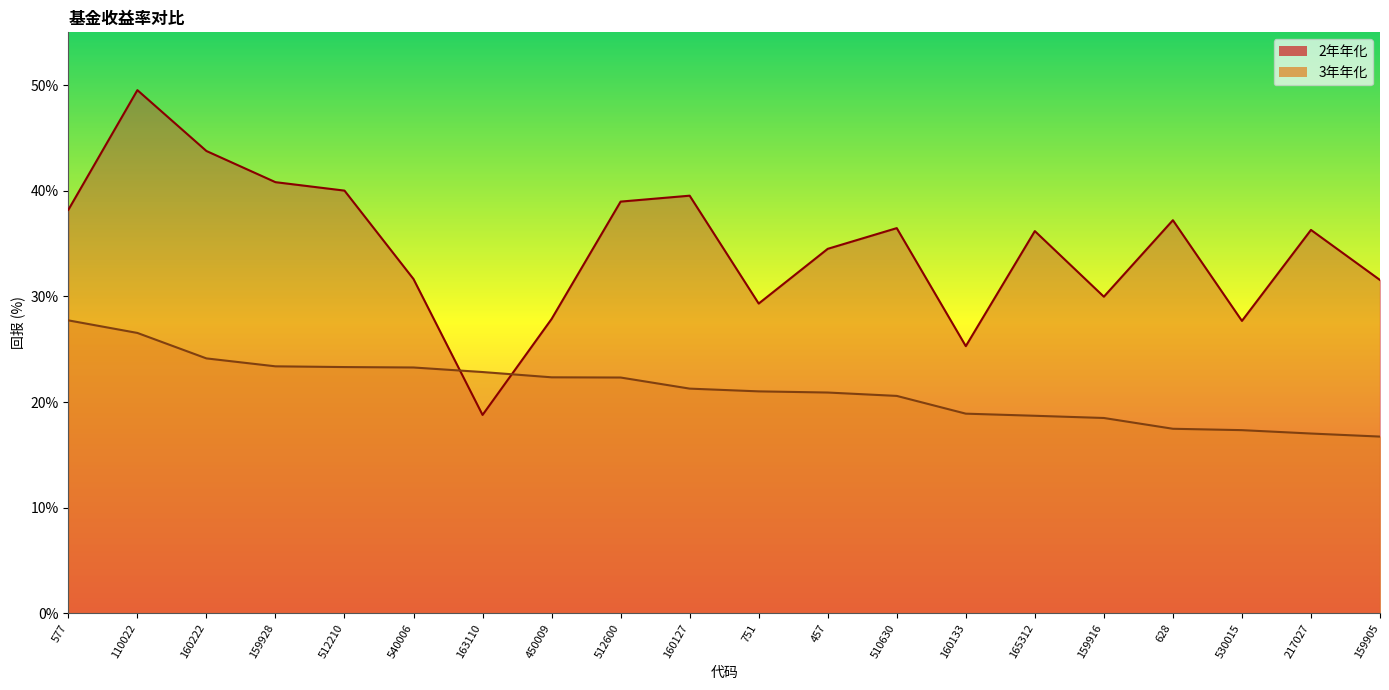

How many lines are shown in the chart?

2